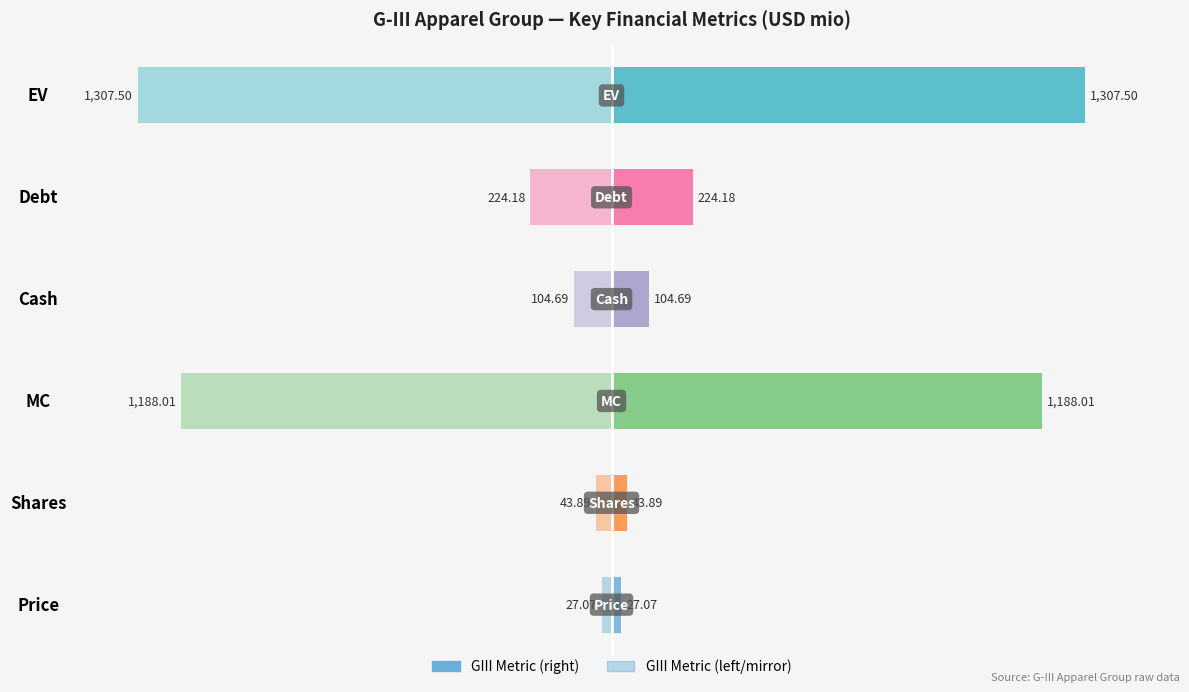

How many bars are there in each group?

2